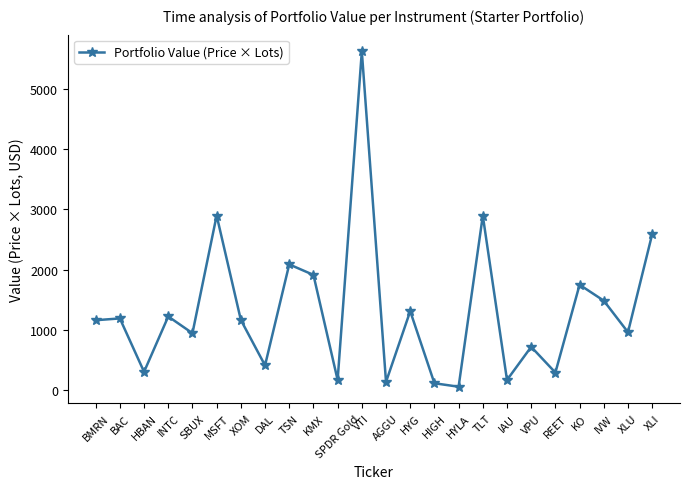

How many data points does each series have?

24